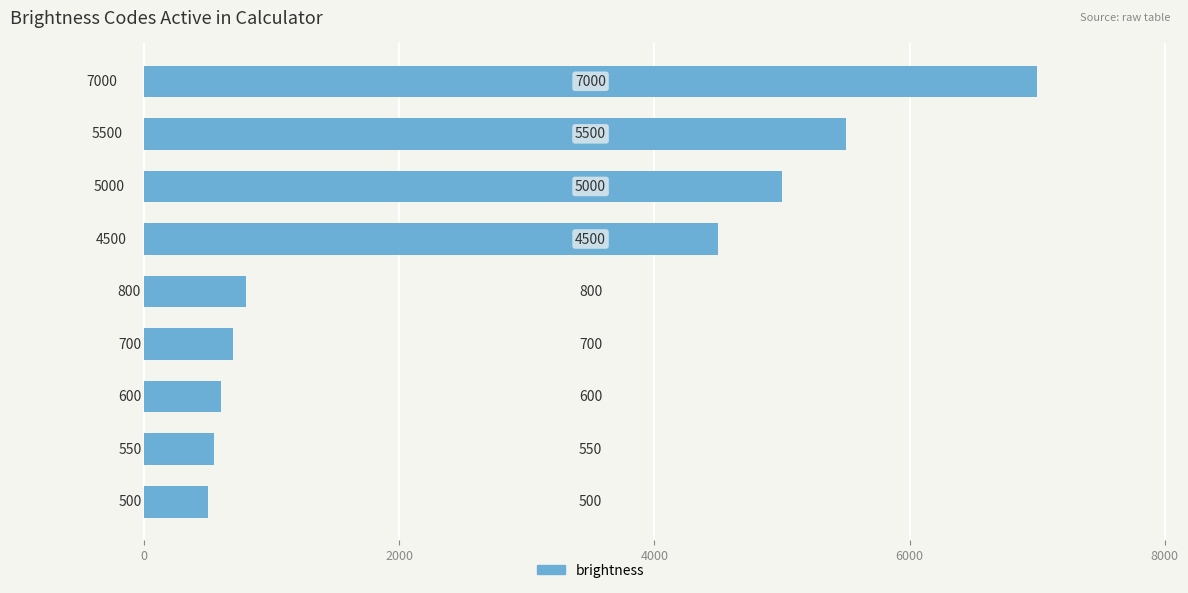

What is the sum of all values?

25150